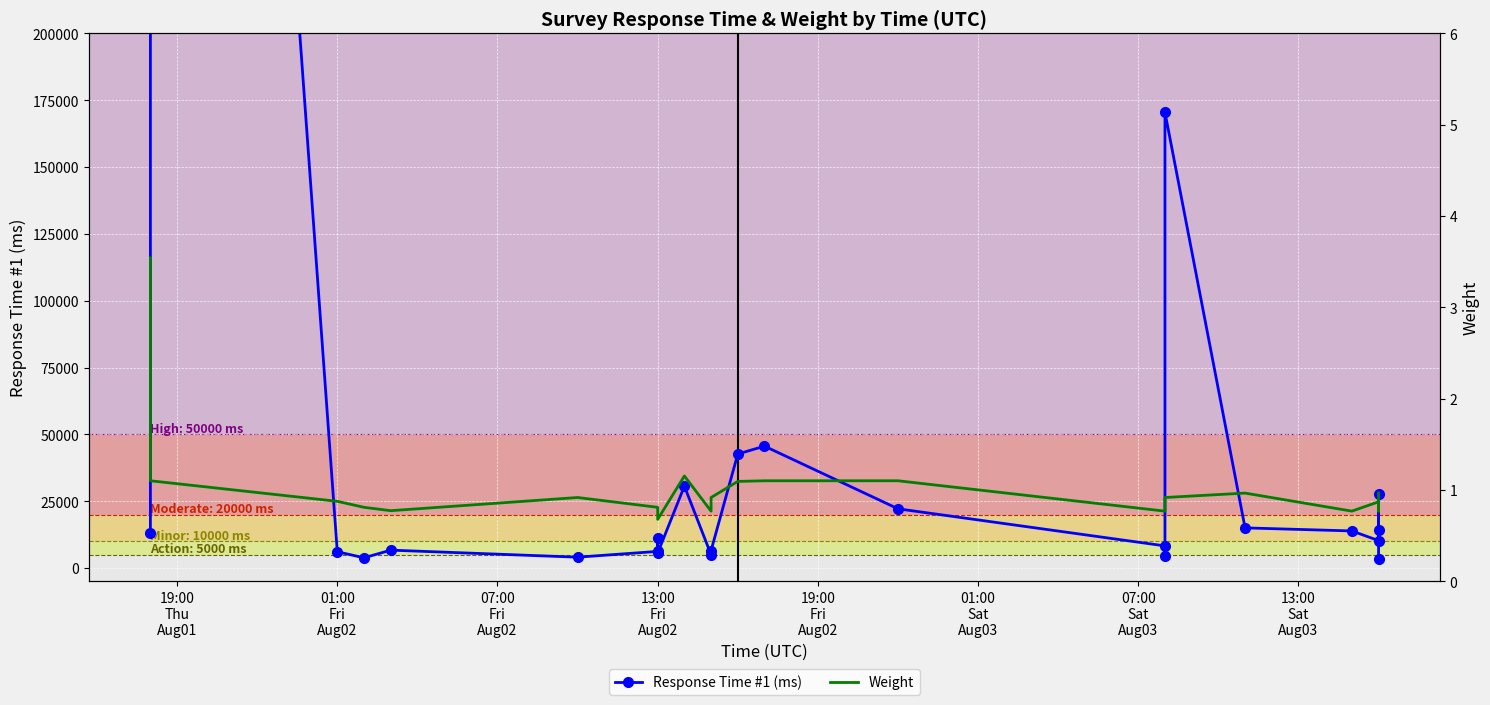

At 19:00
Thu
Aug01, list the series in order from largest to smallest.

Response Time #1 (ms), Weight